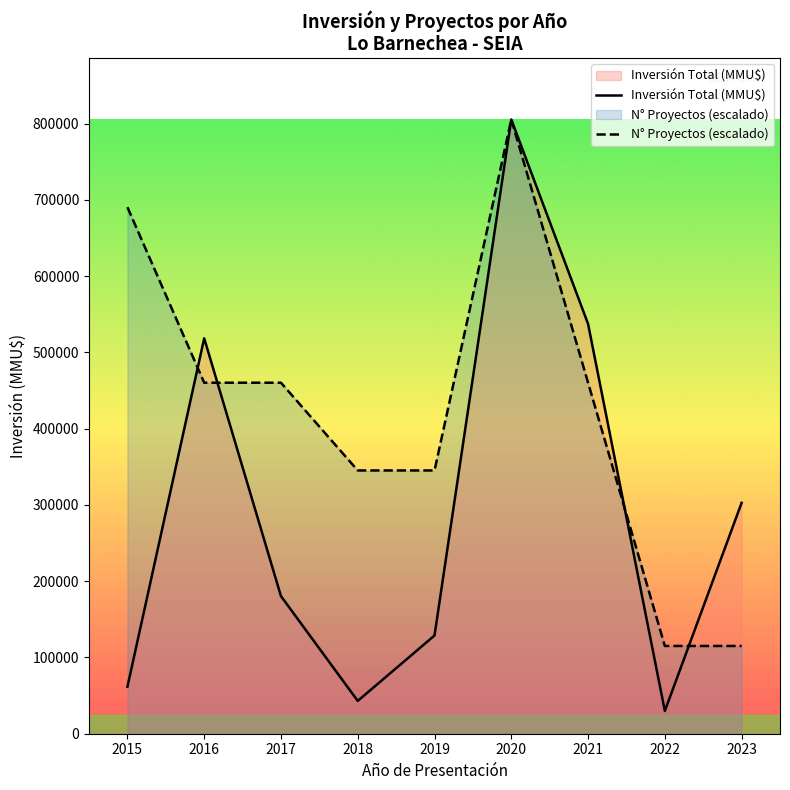

At which label does Inversión Total (MMU$) first exceed 180433?

2016